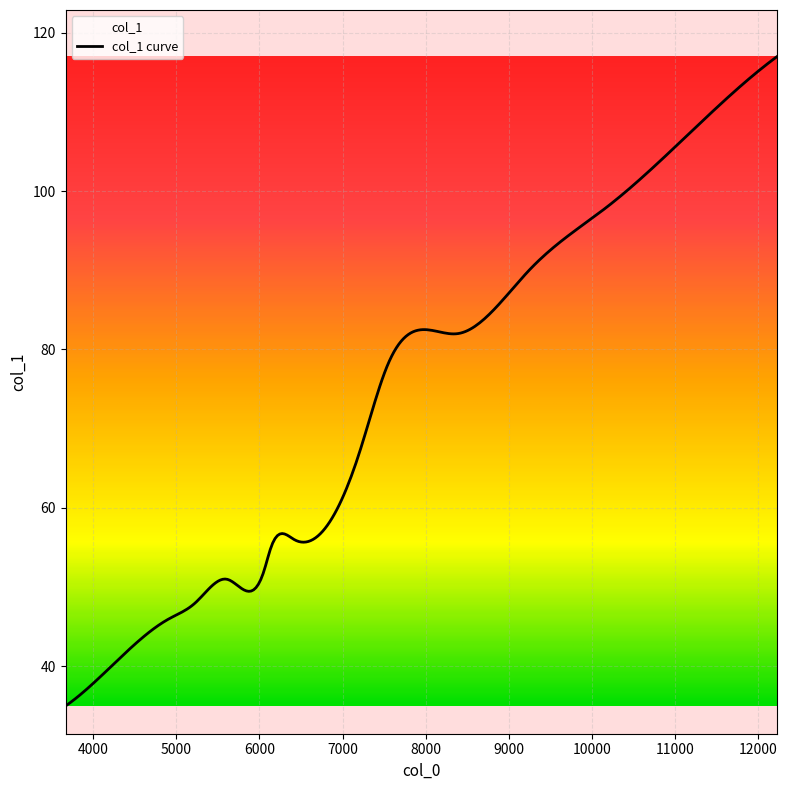

Reading left to right, list all the values displayed in this chart.

3668=35	4419=42	4912=46	5227=48	5609=51	6054=52	6139=55	6420=56	7204=67	7541=78	8385=82	9245=90	10183=98	11145=107	12231=117